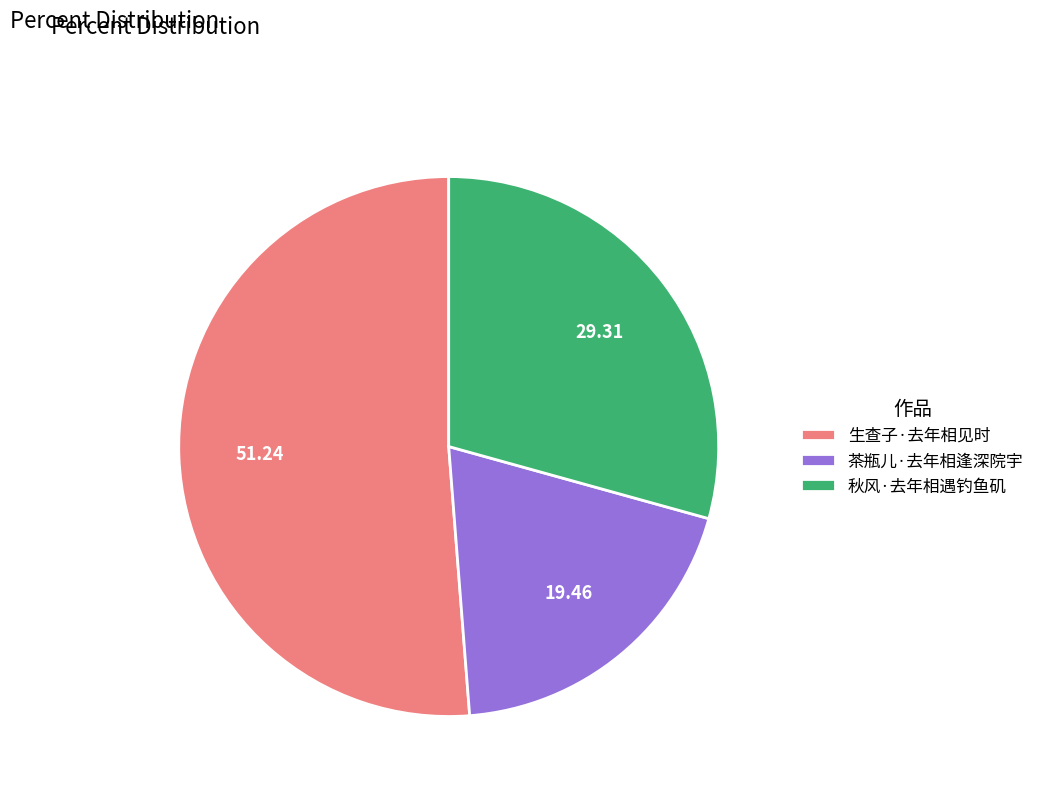

Approximately how many times larger is the value at 生查子·去年相见时 compared to 茶瓶儿·去年相逢深院宇?

2.6